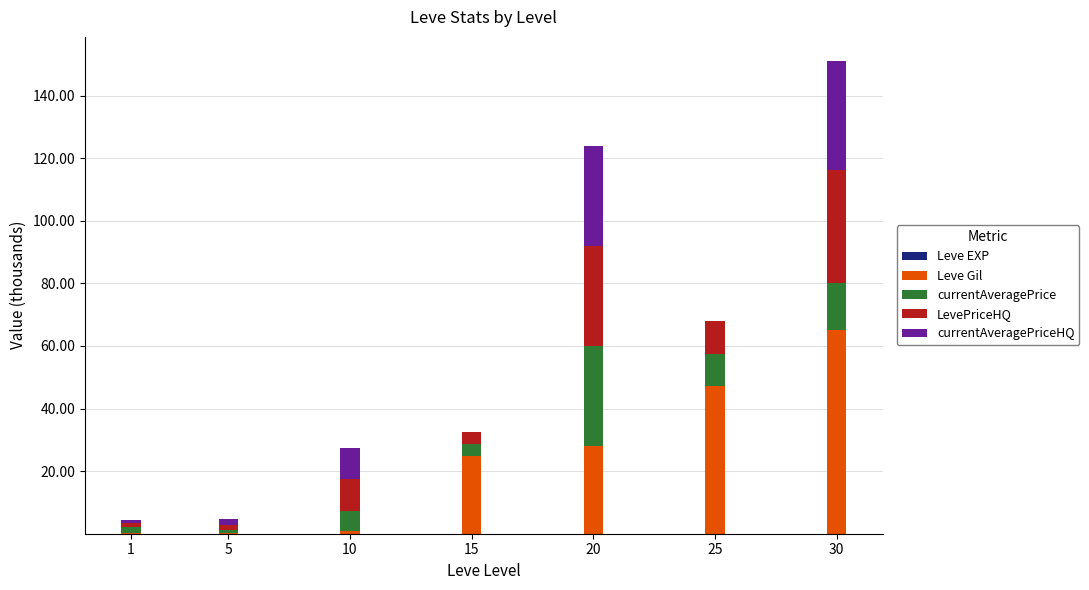

At which category is the sum across all series the highest?

30